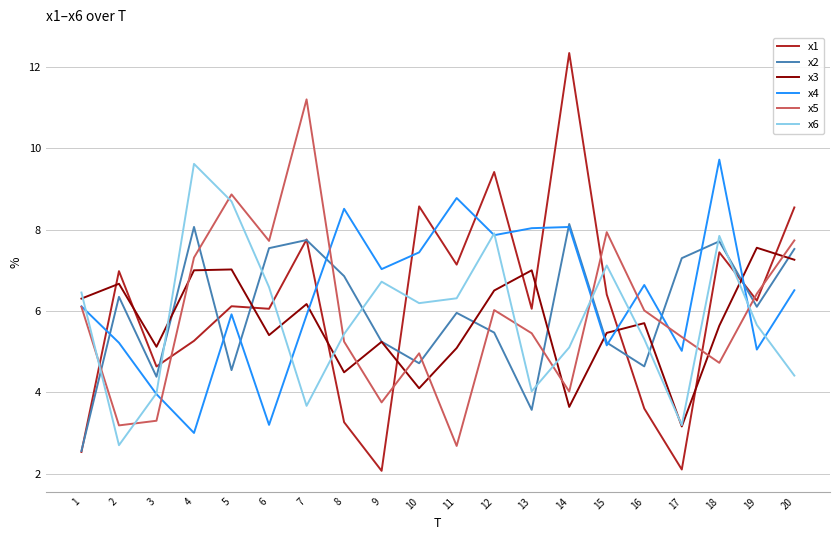

What is the average value of the x3 series?

5.7